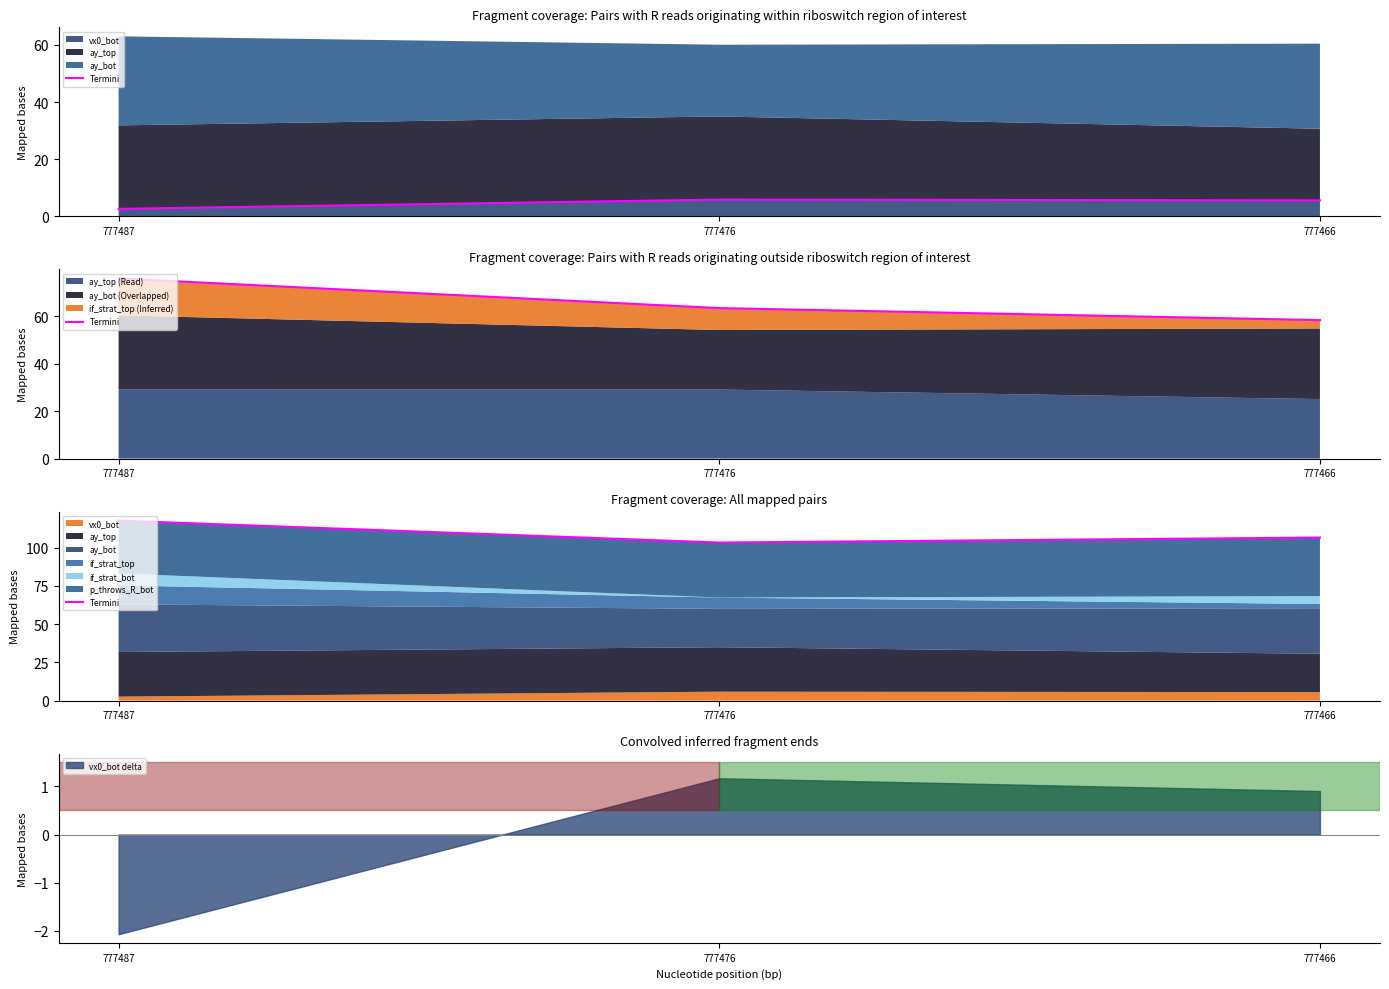

Where does the data first go above 106?

777487